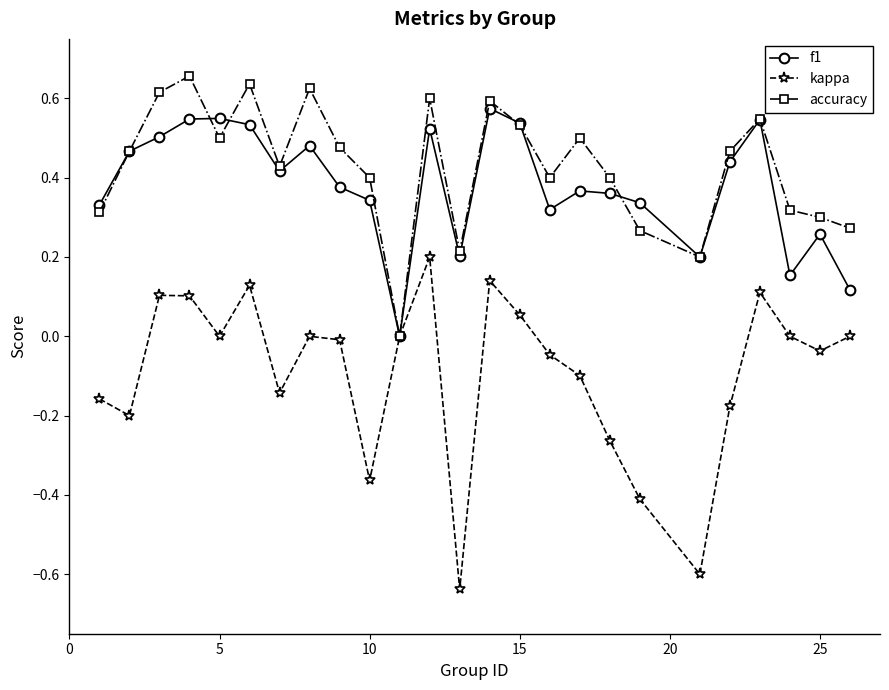

How many positive values does the accuracy series have?

24